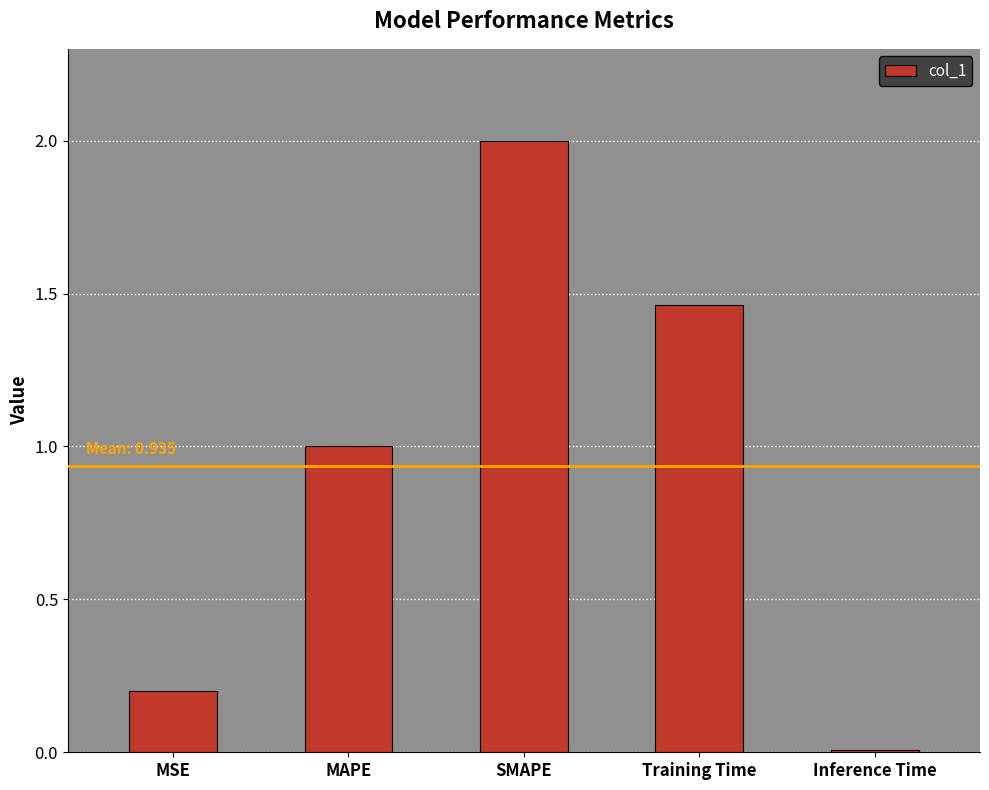

Rank the categories by value from lowest to highest.

Inference Time, MSE, MAPE, Training Time, SMAPE